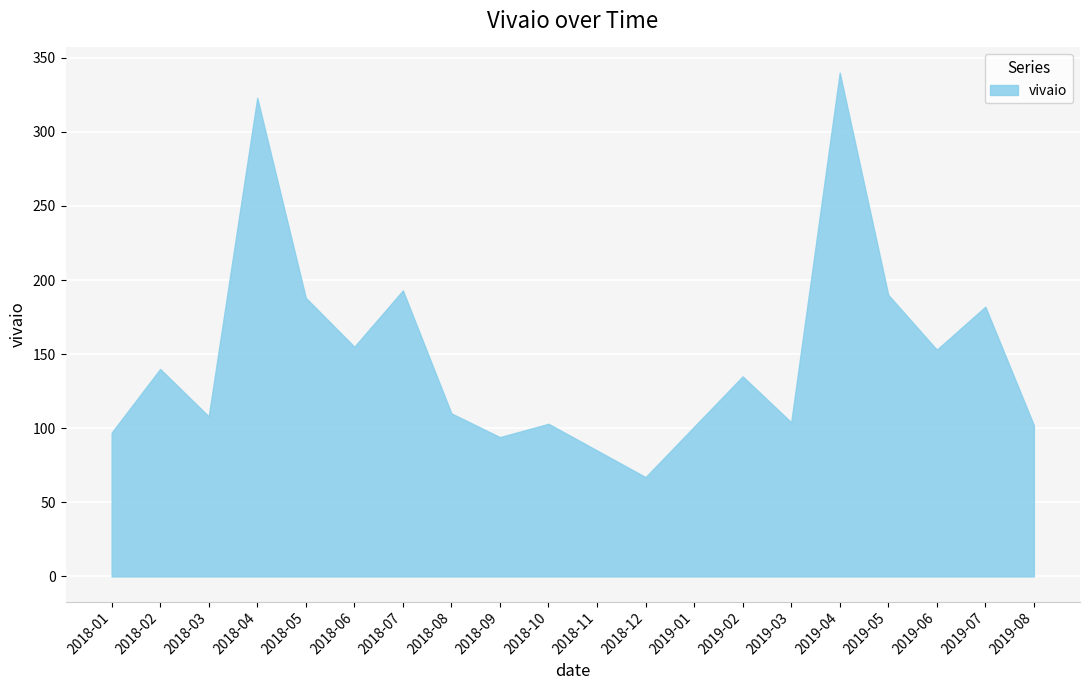

What is the difference between the maximum and second lowest values?

255